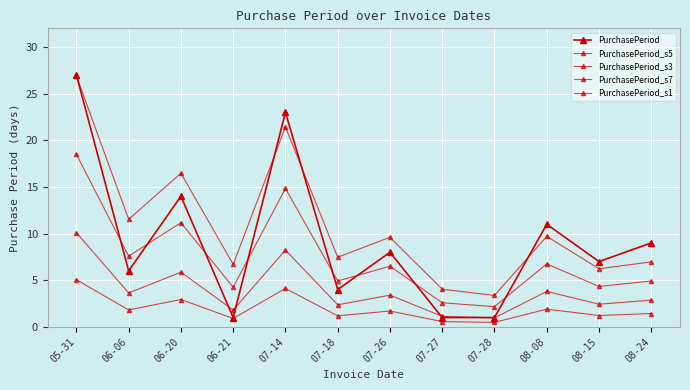

How many lines are shown in the chart?

5